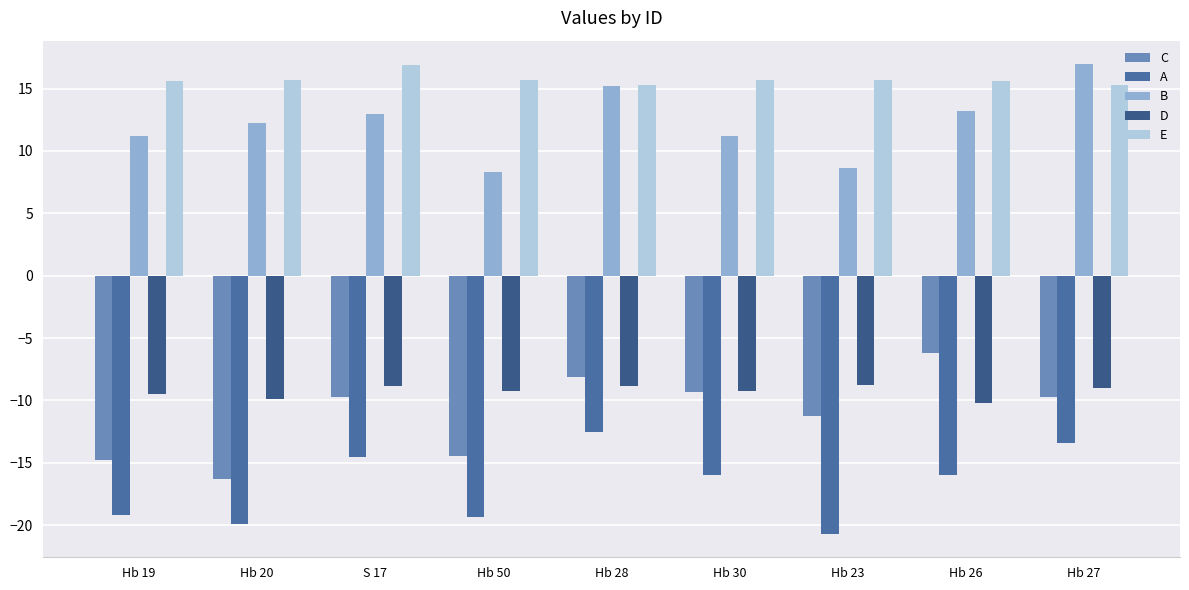

How many bars are there in total?

45